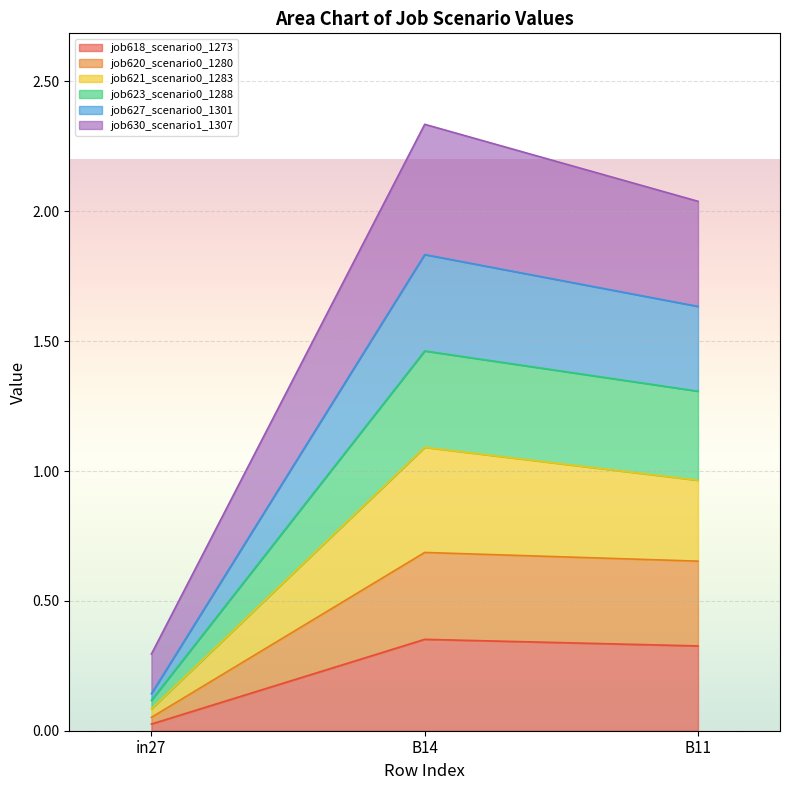

Does the chart display data point markers on the line(s)?

No